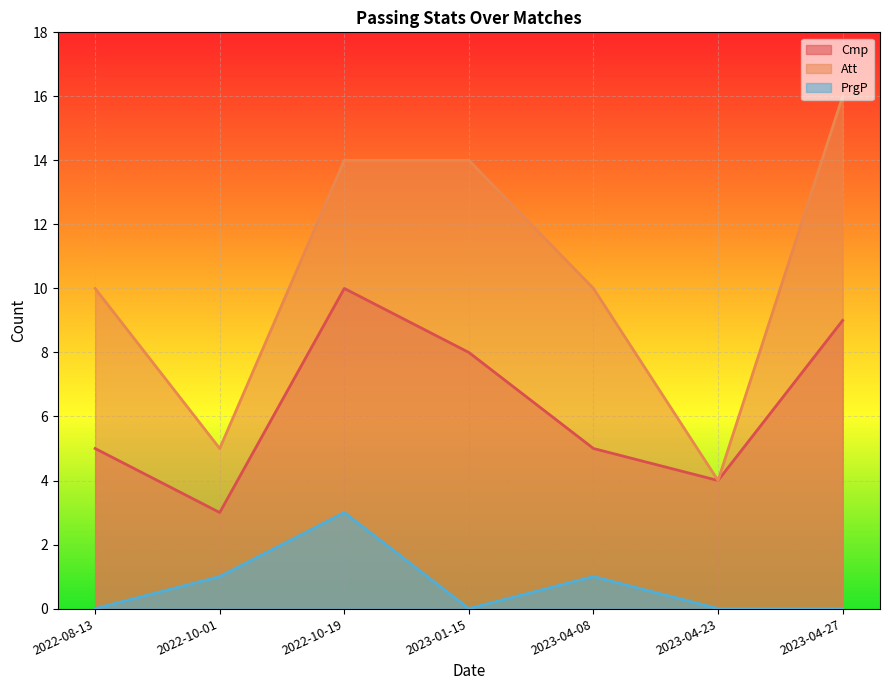

What is the label of the 2nd point from the right?

2023-04-23